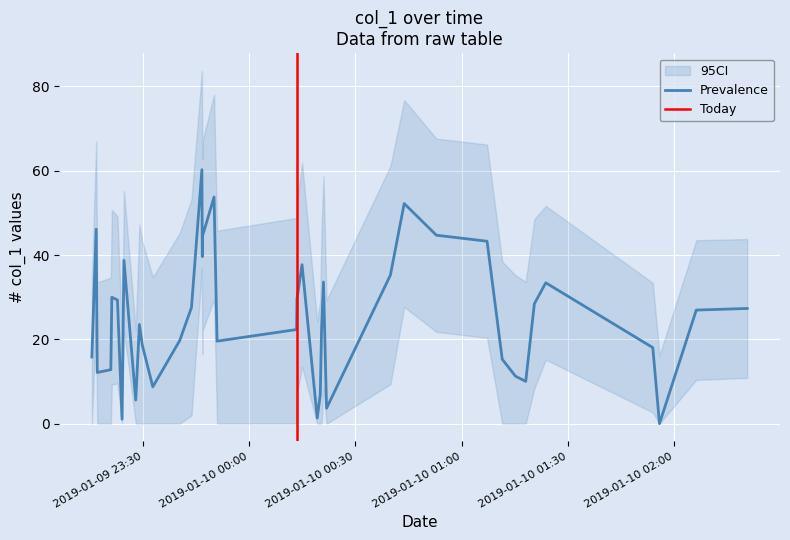

How many values are above zero?

39